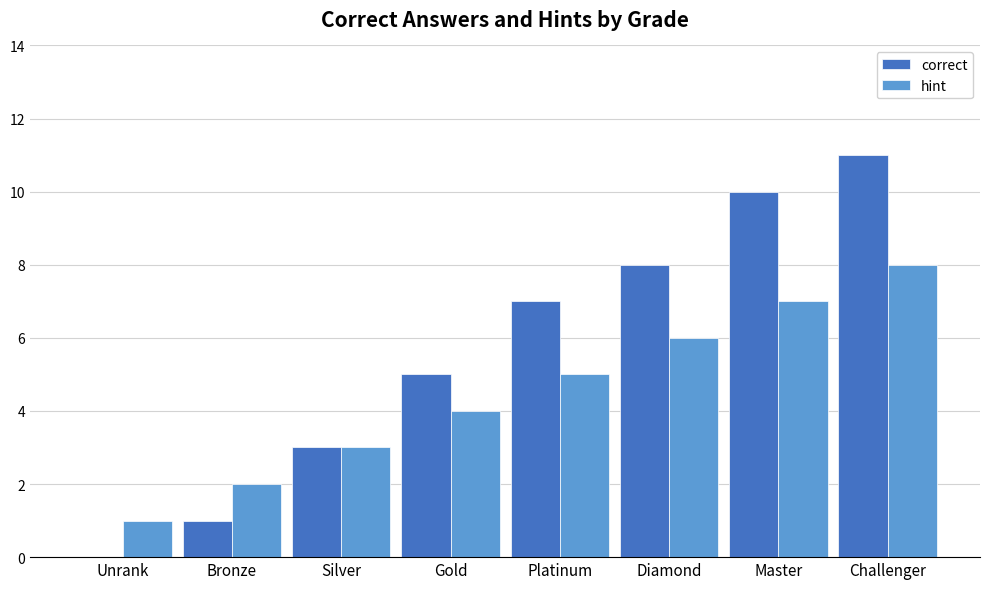

What is the highest value of the correct series?

11